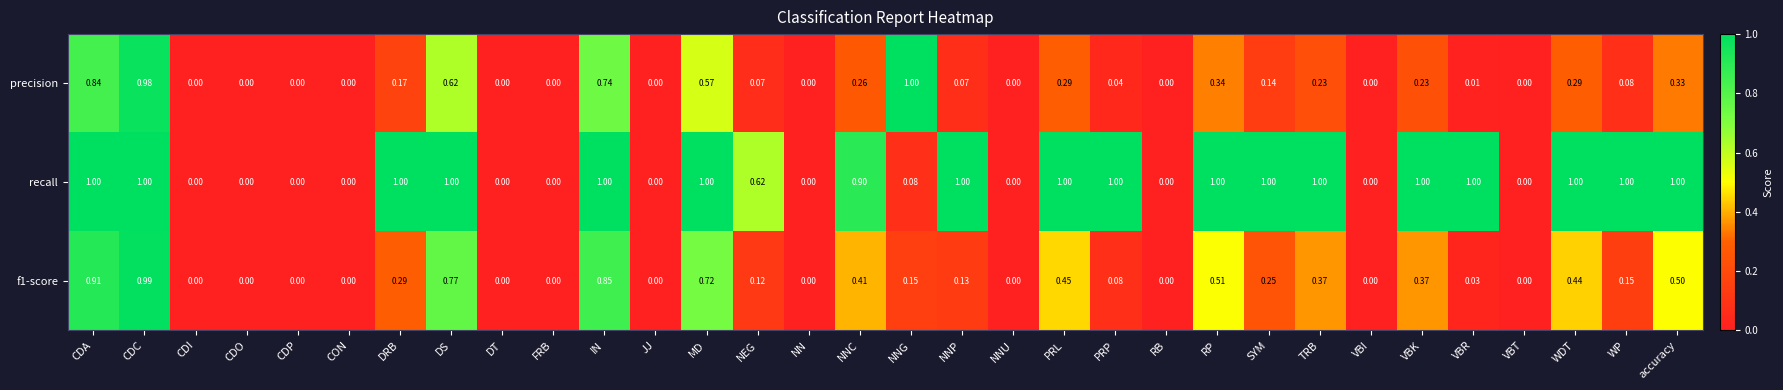

At which label does precision reach its peak?

NNG